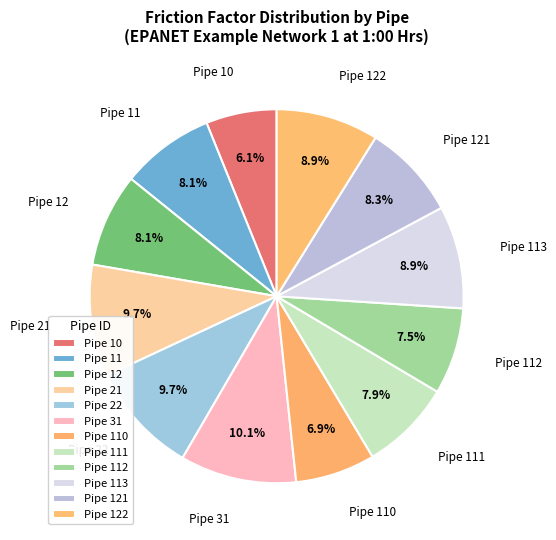

Which category has the biggest portion of the pie?

Pipe 31